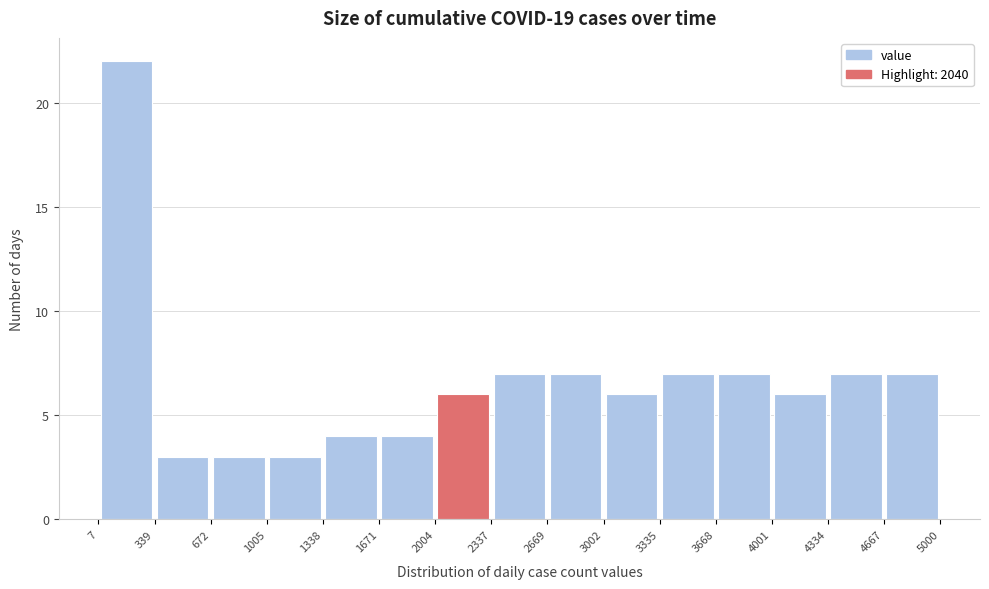

Reading left to right, list every bar in this chart as the range it spans on the x-axis followed by its height. The values are not printed on the chart, so give them approximately, as read against the axis.

7 to 339: 22
339 to 672: 3
672 to 1005: 3
1005 to 1338: 3
1338 to 1671: 4
1671 to 2004: 4
2004 to 2337: 6
2337 to 2669: 7
2669 to 3002: 7
3002 to 3335: 6
3335 to 3668: 7
3668 to 4001: 7
4001 to 4334: 6
4334 to 4667: 7
4667 to 5000: 7